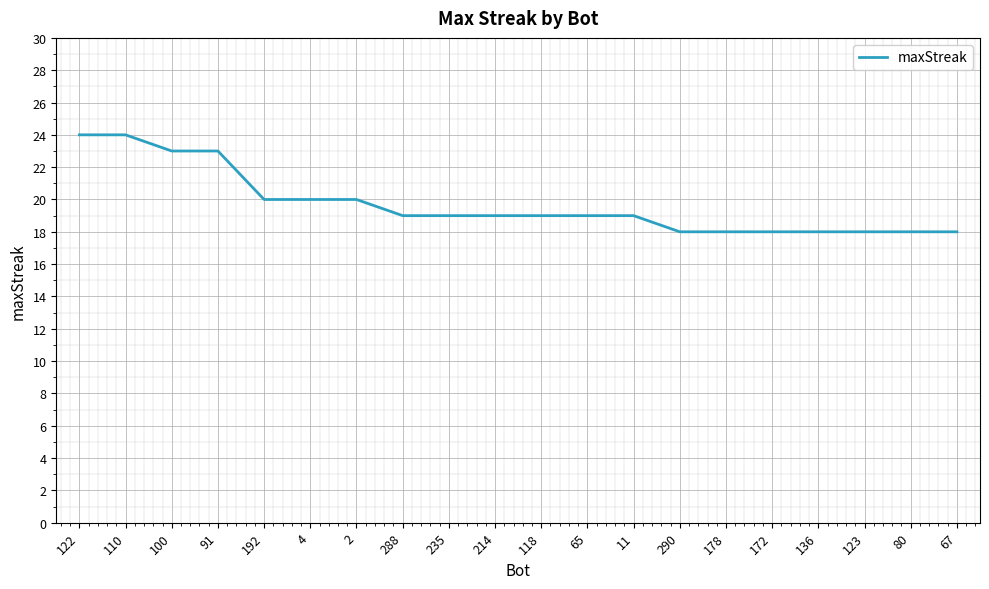

Which has a higher value, 235 or 80?

235